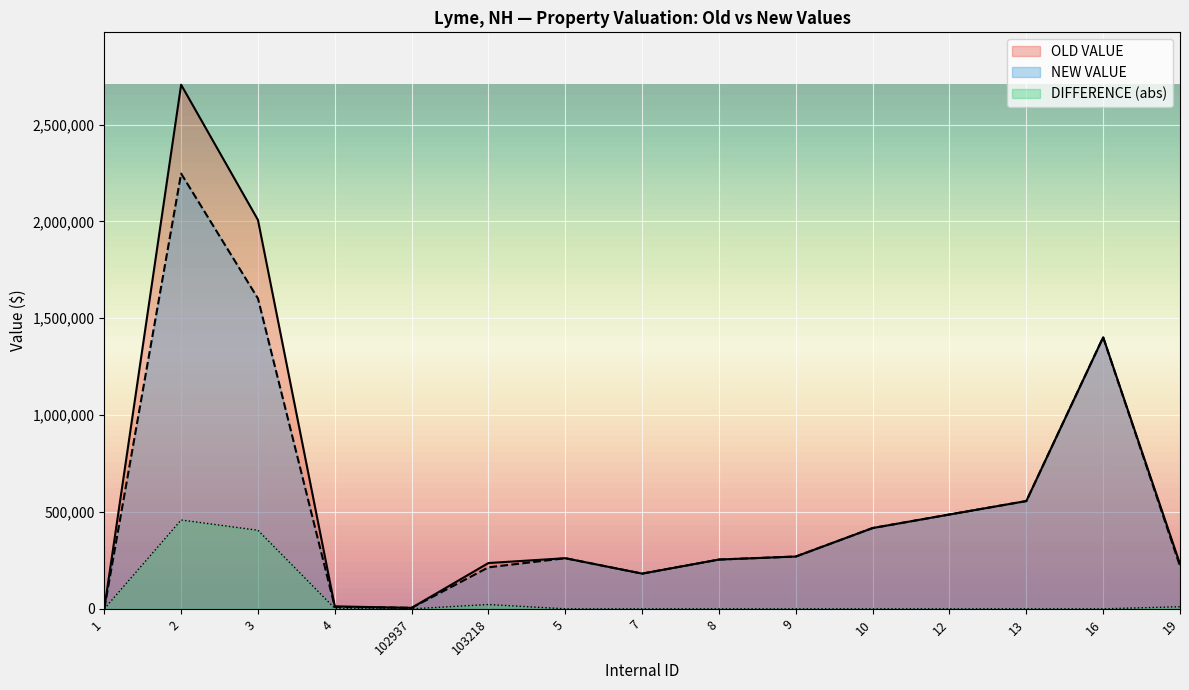

What is the label of the 13th point from the right?

3